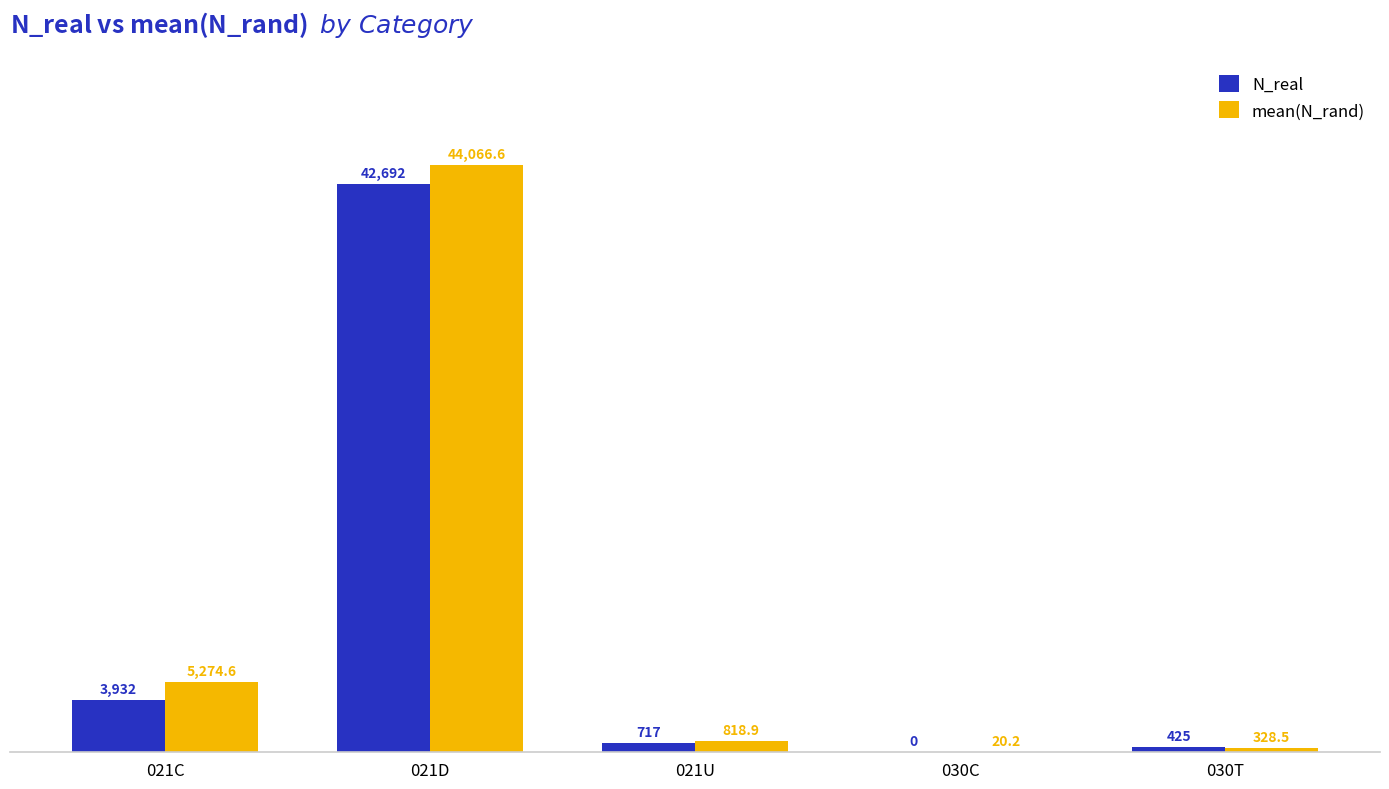

What is the sum of all N_real values?

47766.0